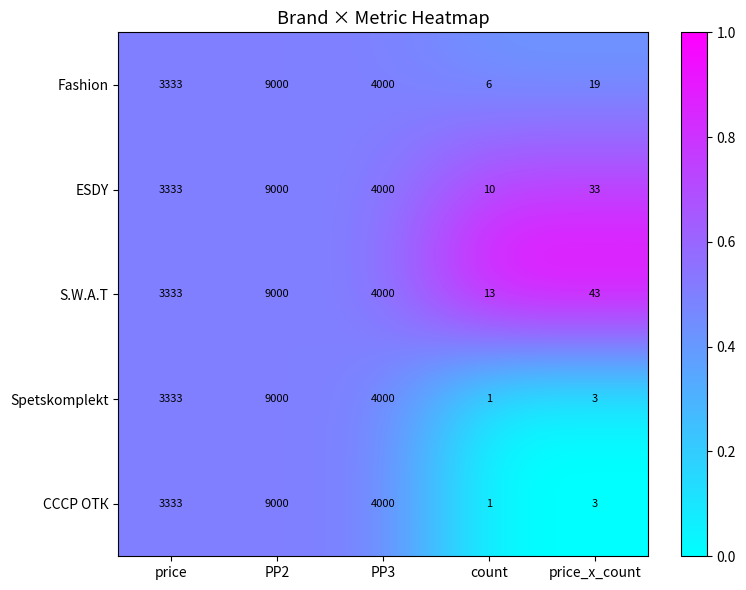

Read the S.W.A.T value at PP3, to the nearest 10.

4000